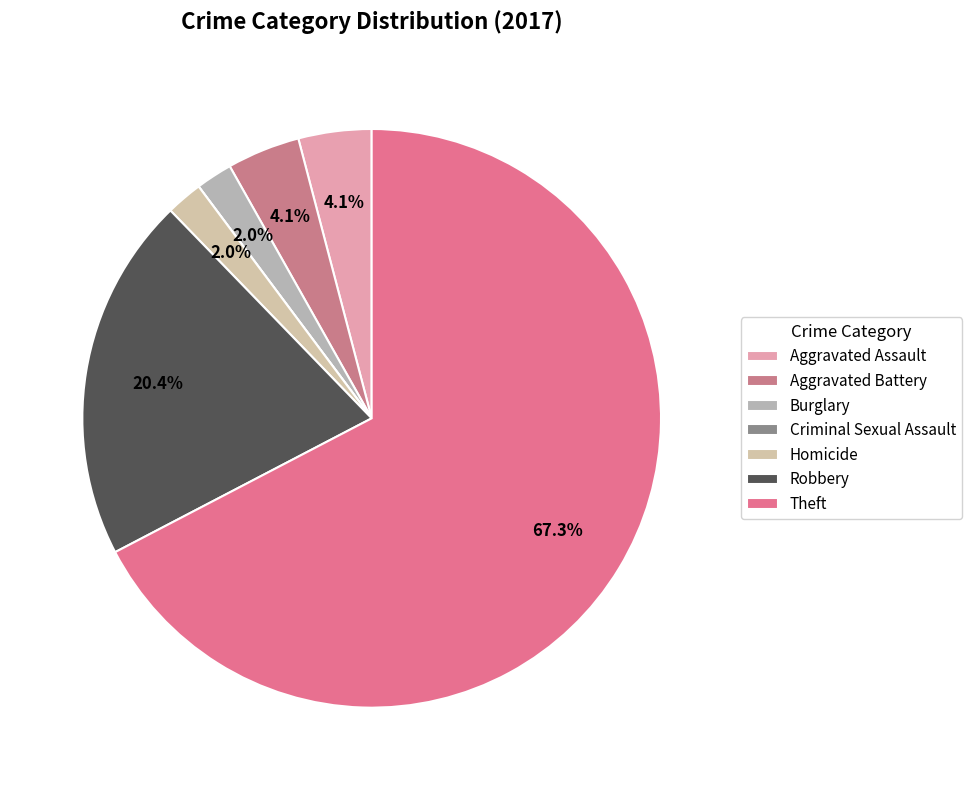

Is it true that Aggravated Battery is 1% of the pie?

False